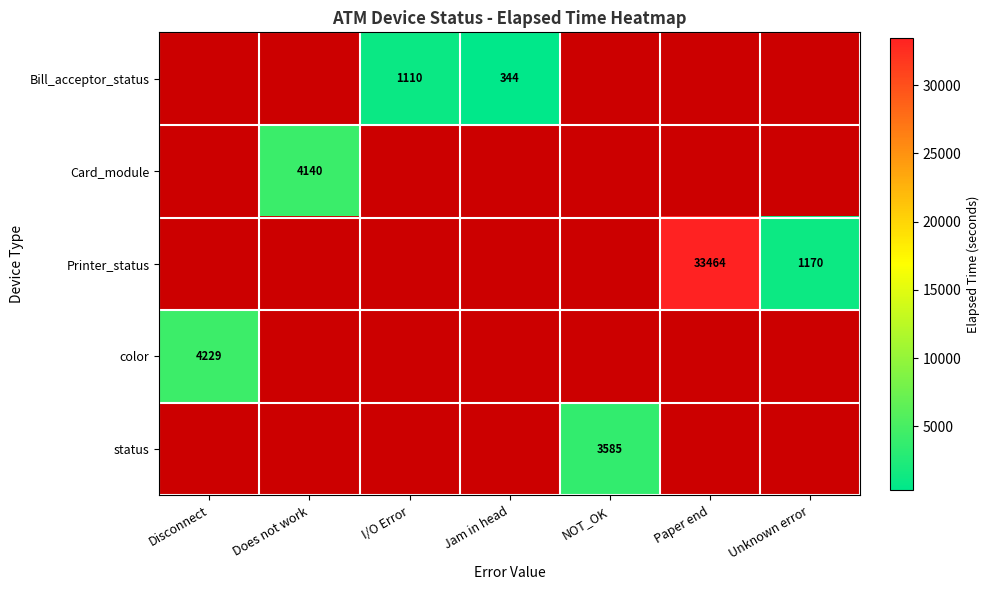

True or false: Bill_acceptor_status has a value of 1983 at I/O Error.

False